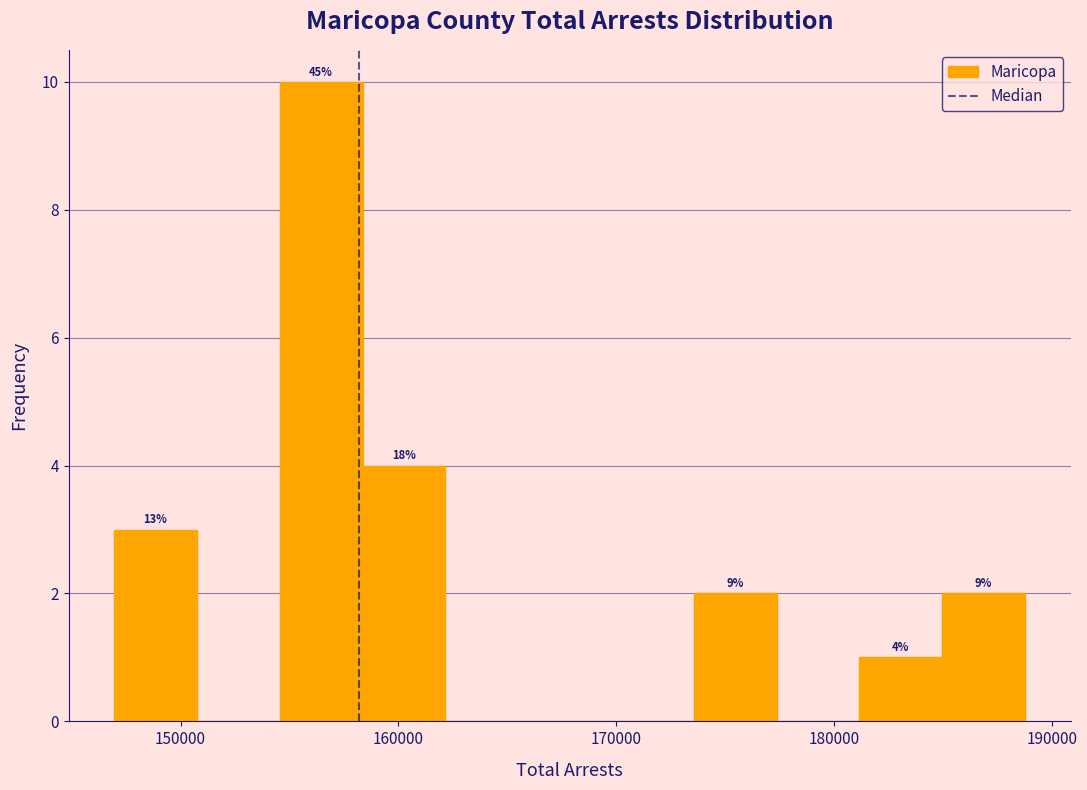

Read against the x-axis, roughly where is the centre of the tallest bar?

156000